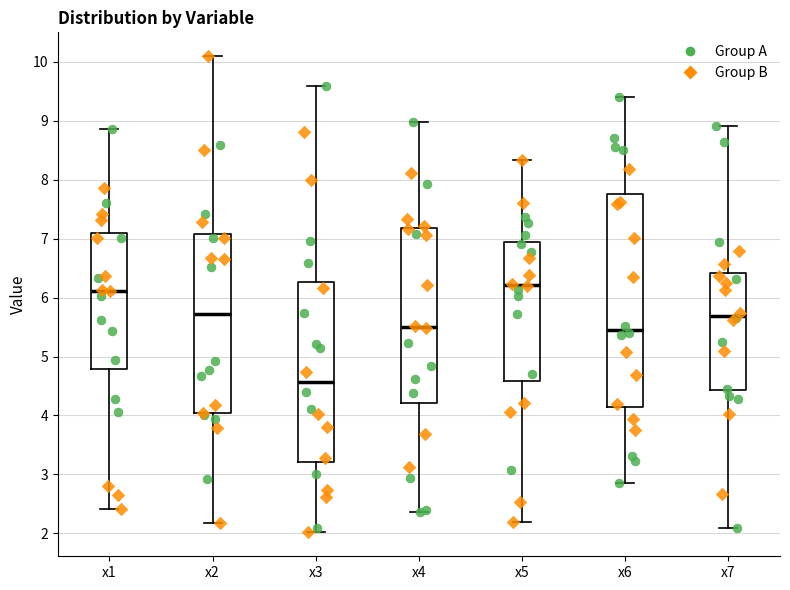

Where is the lower edge of the box for x3 on the y-axis? The values are not printed on the chart, so give them approximately, as read against the axis.

3.2